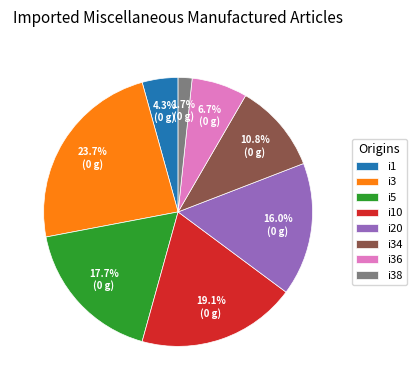

The i38 slice represents 2% of the pie. True or false?

True